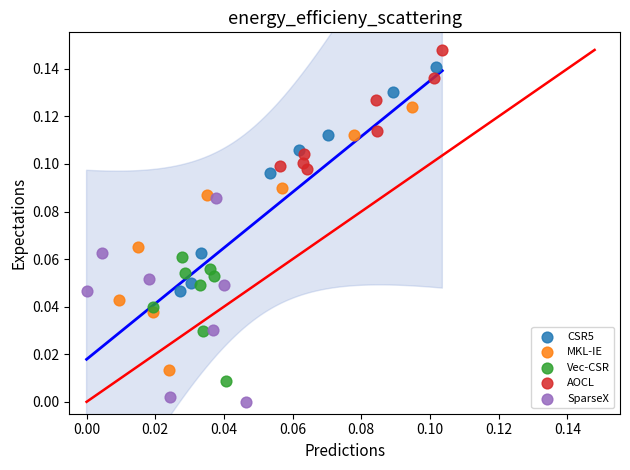

Which series has the widest spread of Y values?

MKL-IE